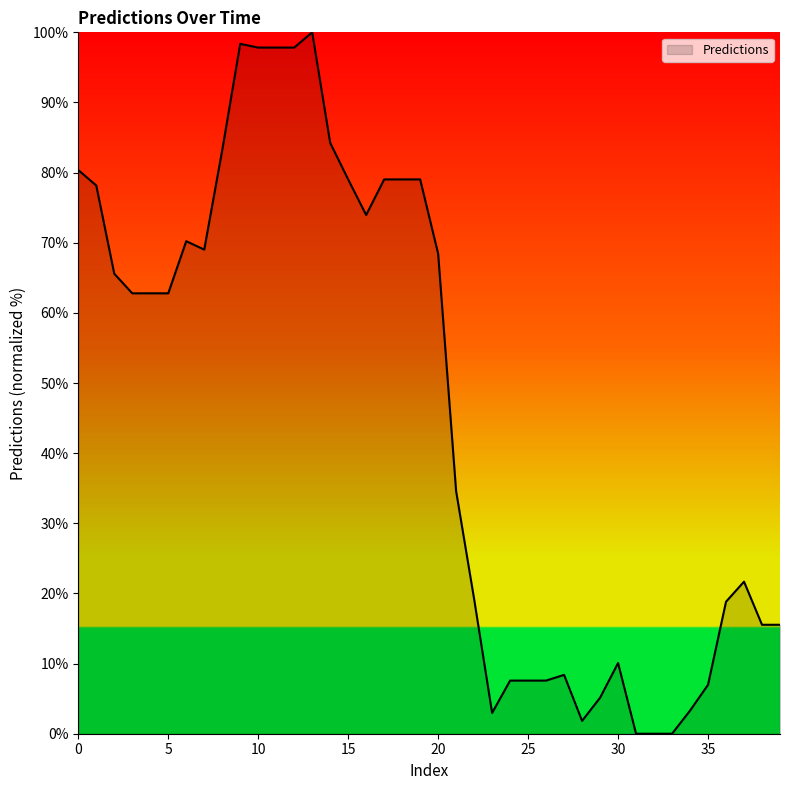

Count the number of values greater than 62.

21